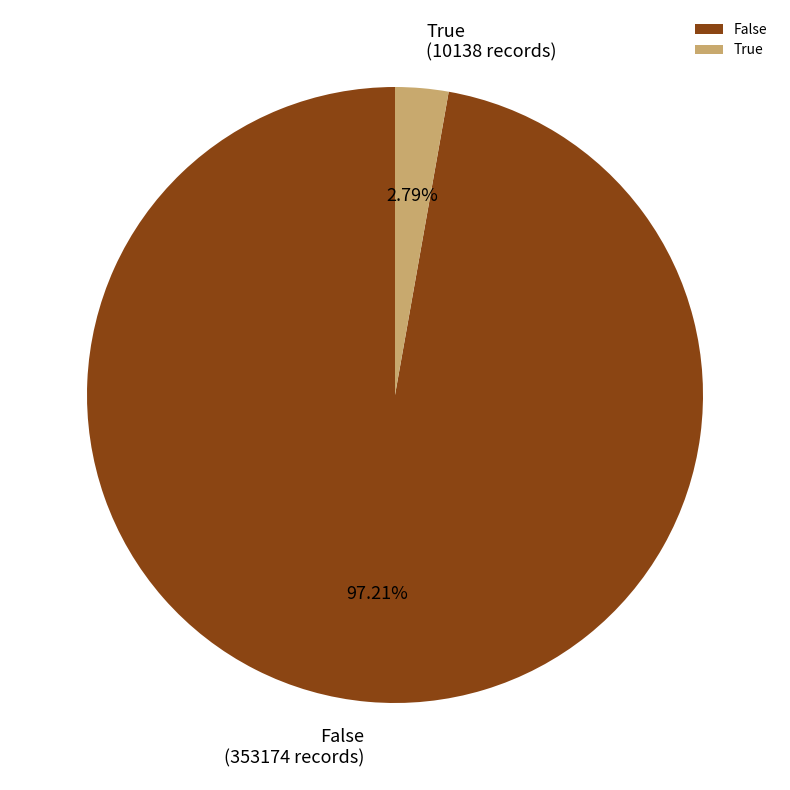

What is the largest slice in the pie chart?

False